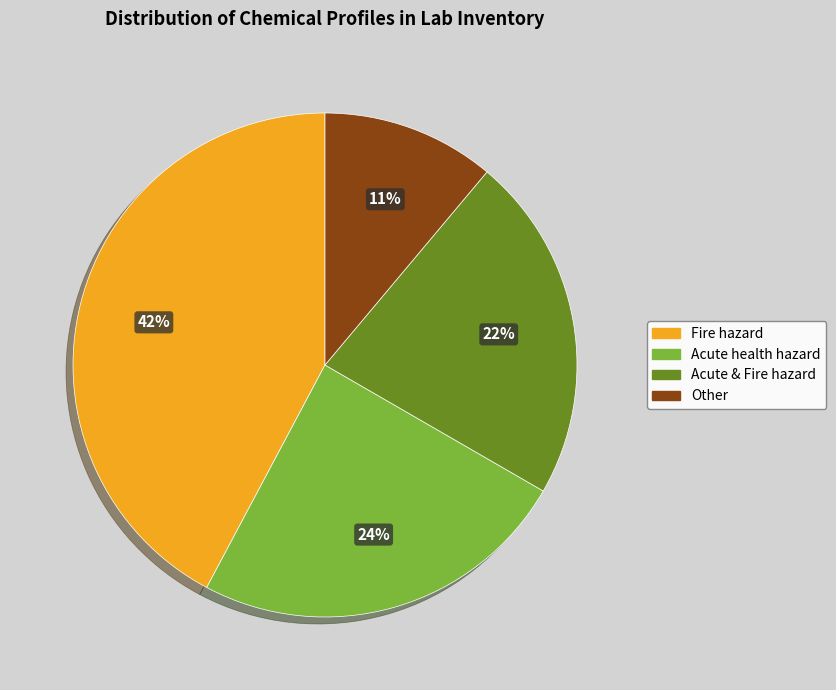

Count the number of slices in the pie.

4